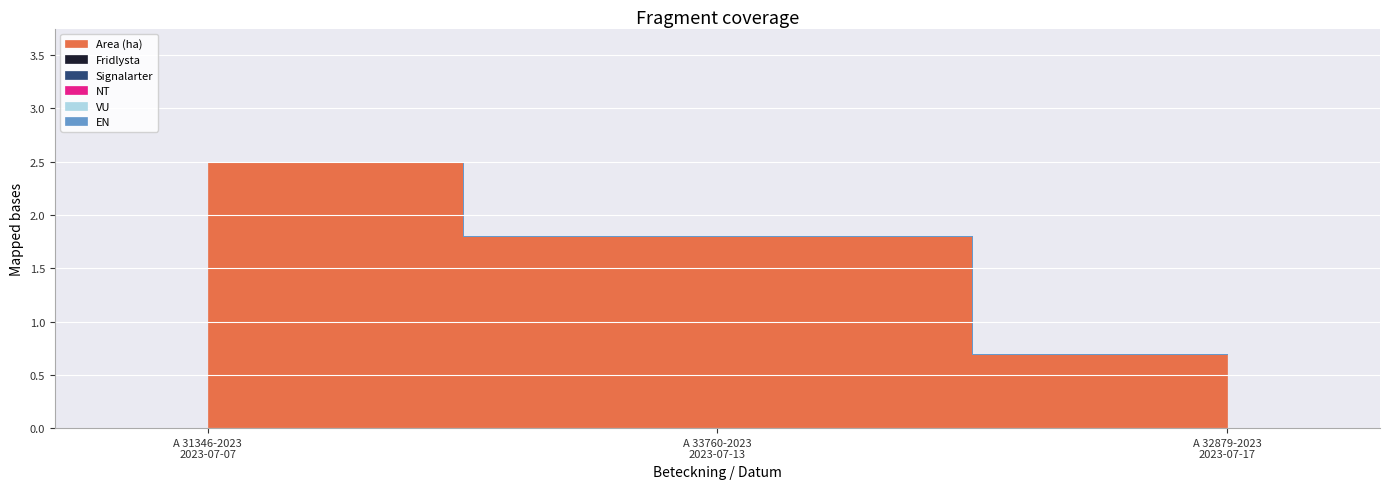

At how many categories does at least one series exceed 1?

2